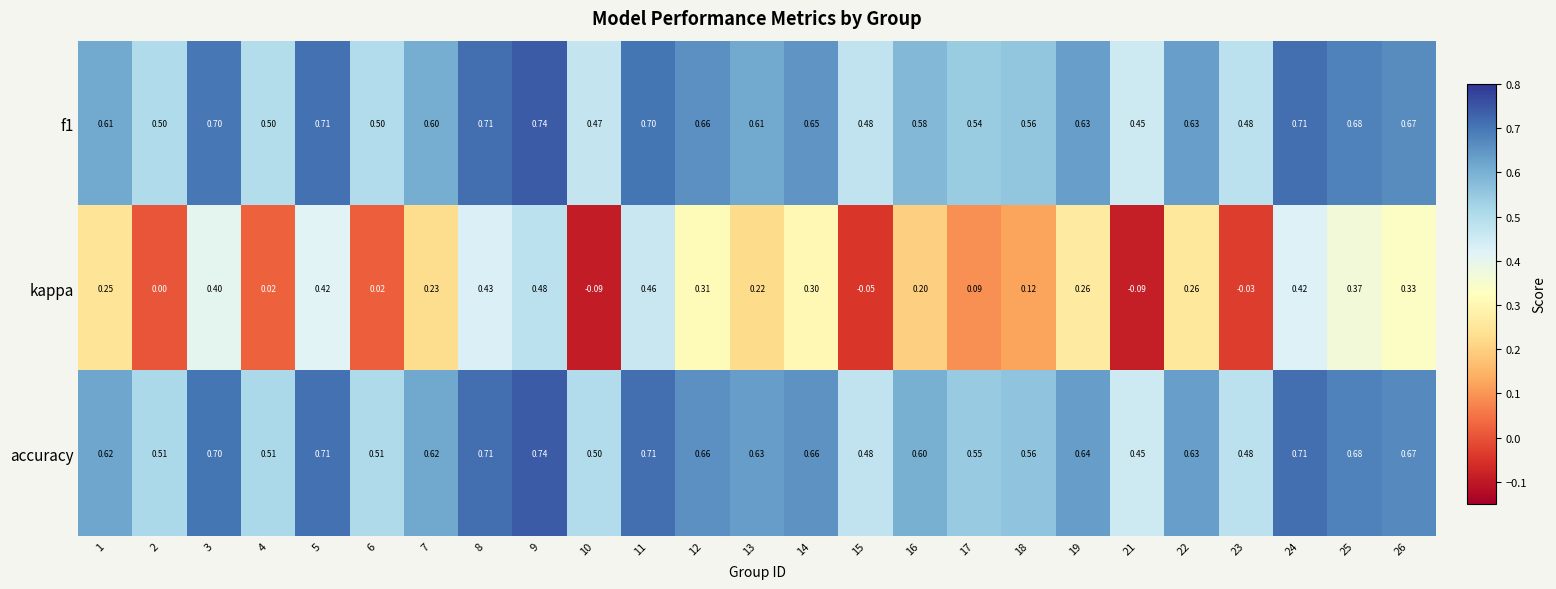

Between 23 and 25, which series saw the biggest shift?

kappa